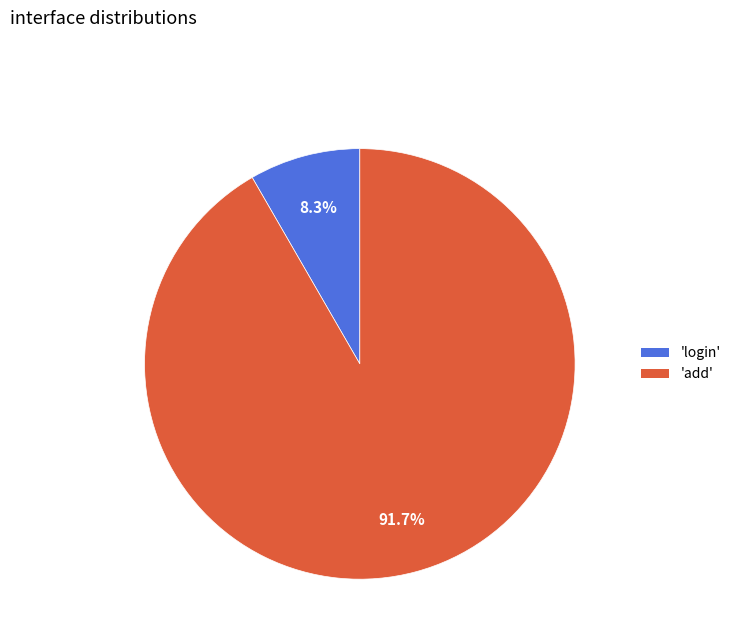

Rank the categories by value from lowest to highest.

'login', 'add'